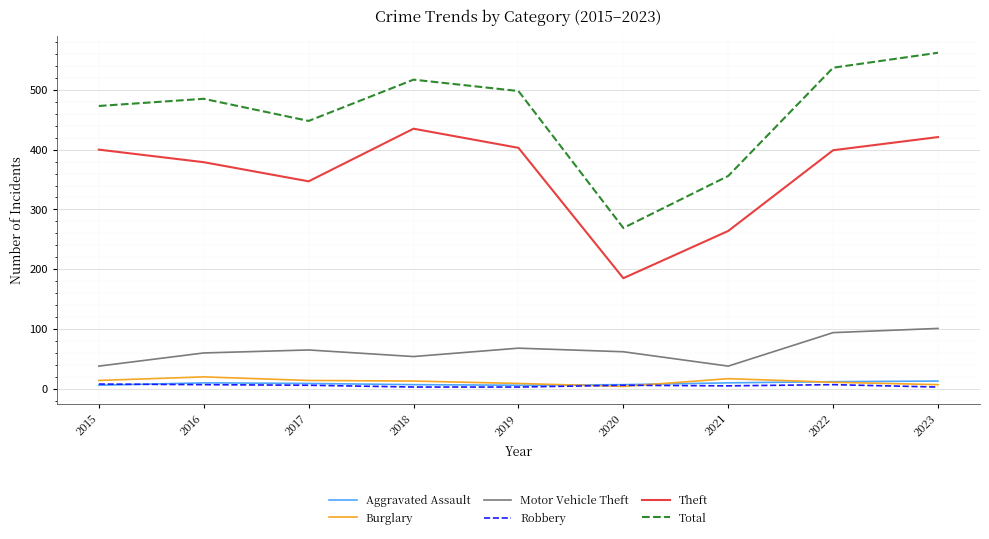

How many series are shown in this chart?

6